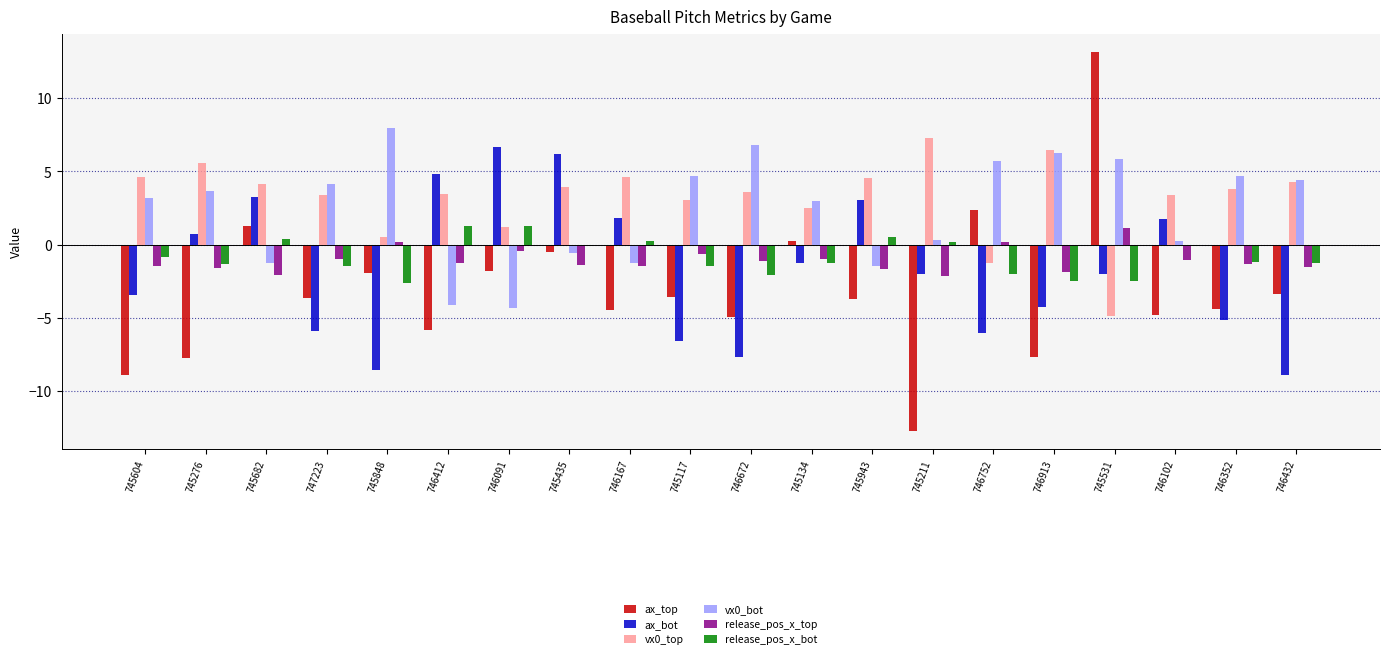

Read the ax_bot value at 746672.

-7.7